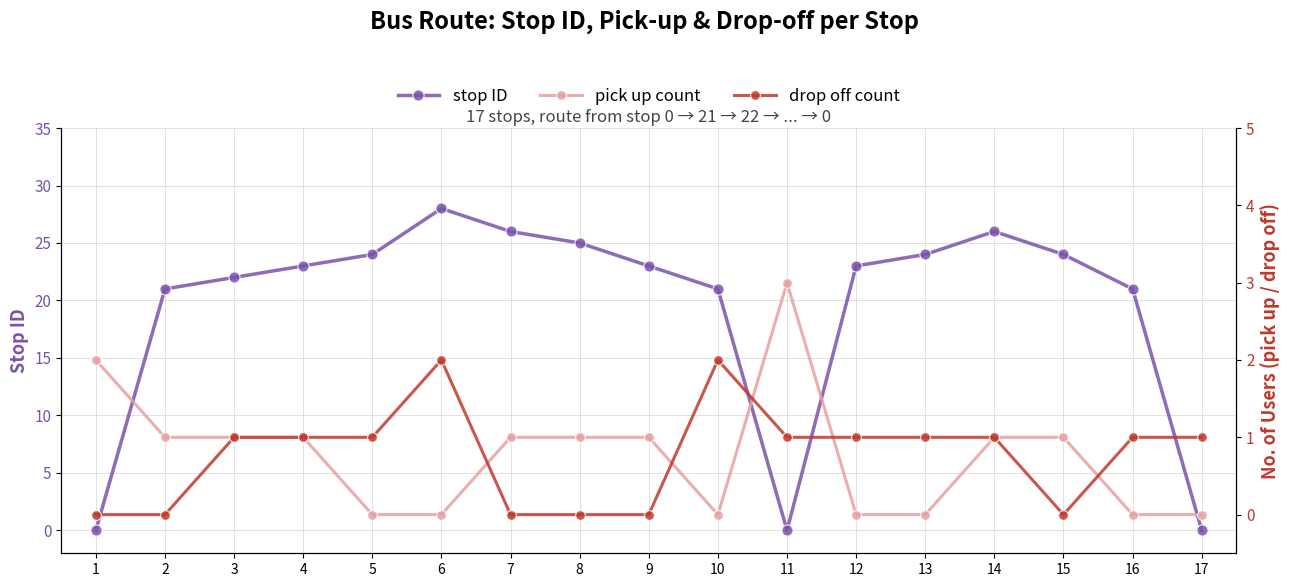

Reading left to right, transcribe all the data shown in this chart.

stop ID: 0	21	22	23	24	28	26	25	23	21	0	23	24	26	24	21	0
pick up count: 2	1	1	1	0	0	1	1	1	0	3	0	0	1	1	0	0
drop off count: 0	0	1	1	1	2	0	0	0	2	1	1	1	1	0	1	1